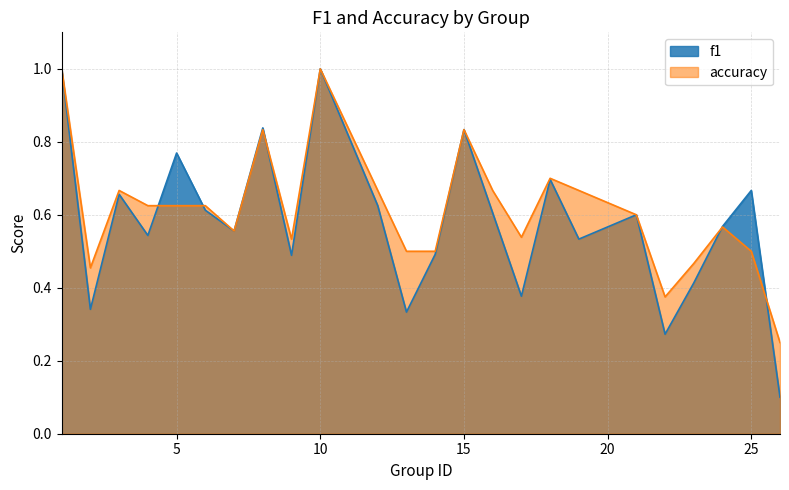

List the series in order of their overall mean, highest first.

accuracy, f1